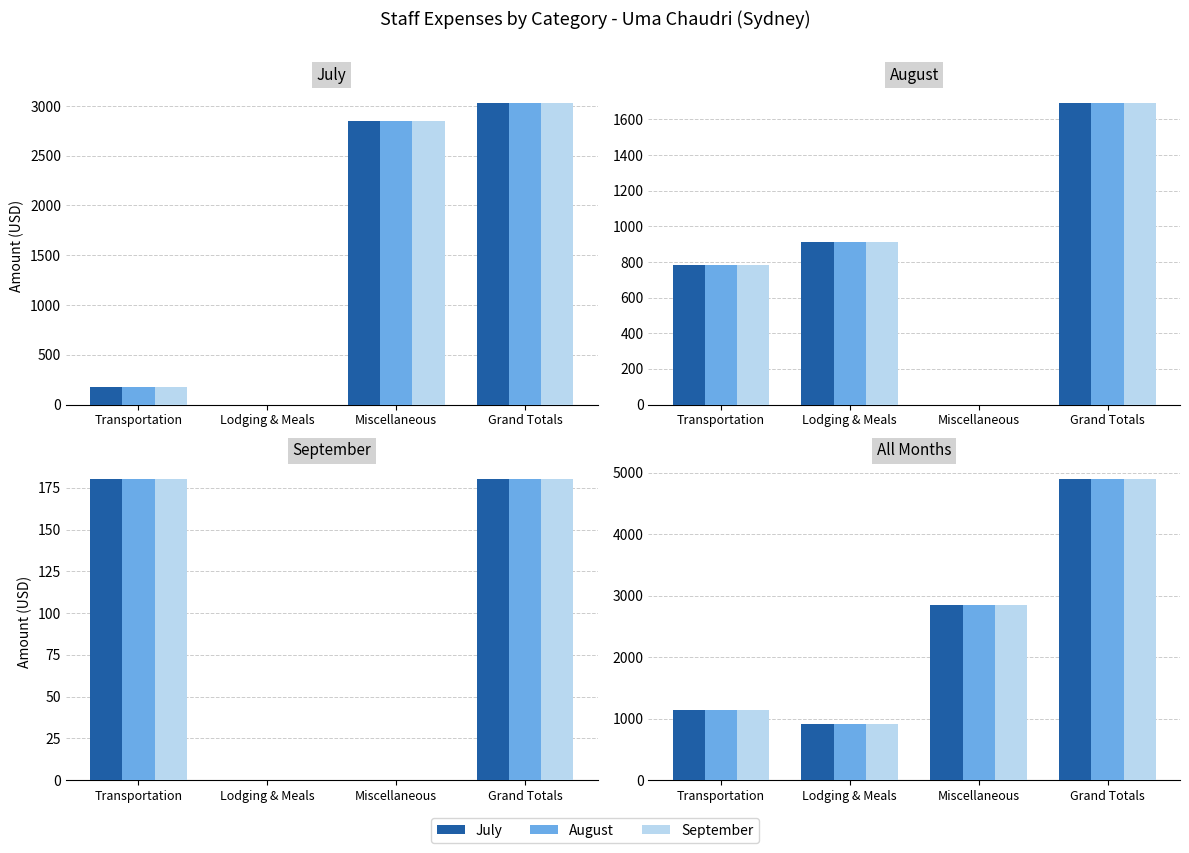

True or false: July has a value of 7595.4 at Grand Totals.

False